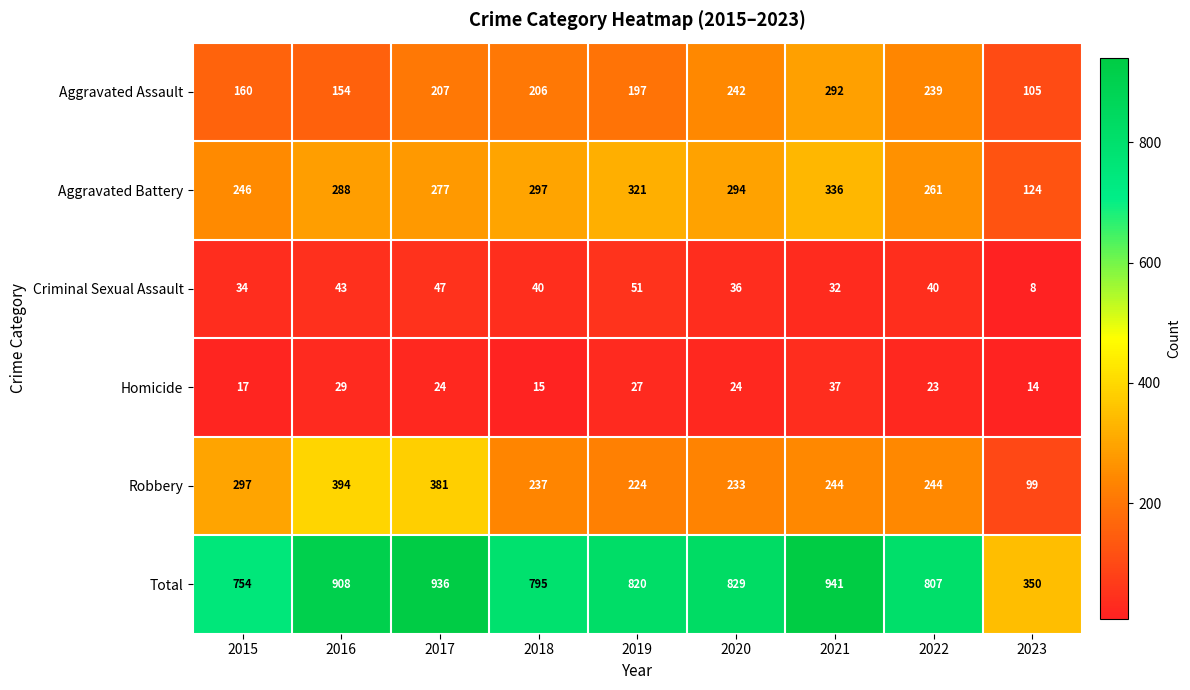

List the series in order of their peak value, highest first.

Total, Robbery, Aggravated Battery, Aggravated Assault, Criminal Sexual Assault, Homicide